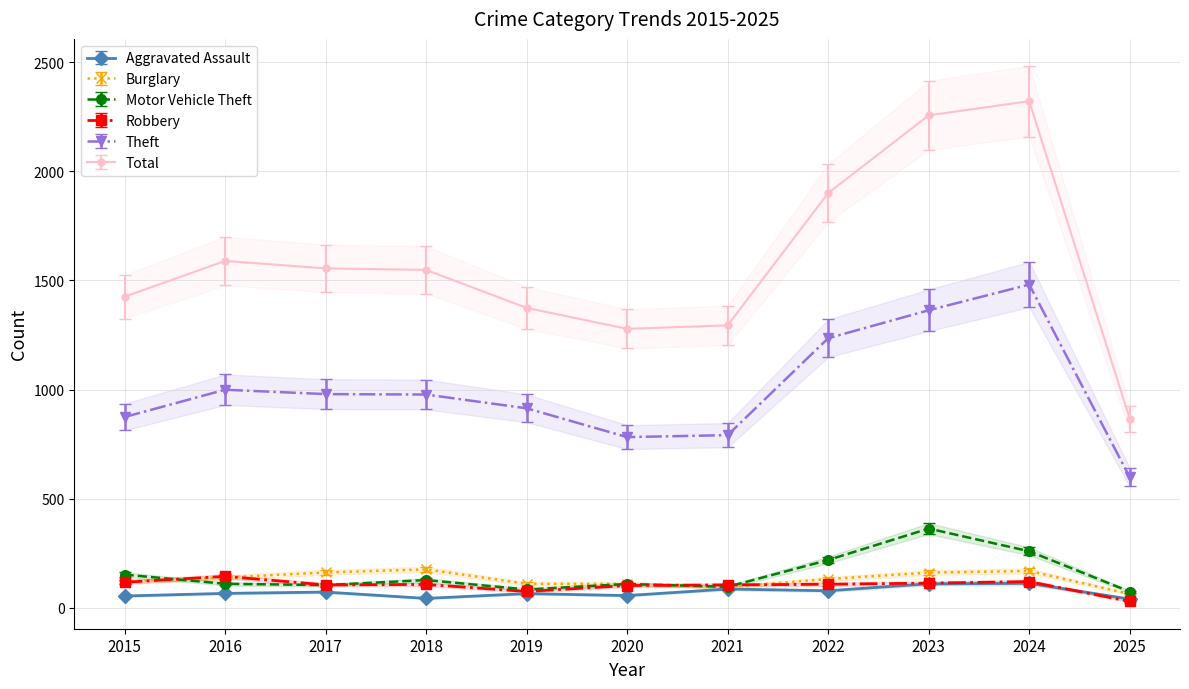

What are all the series names shown in the legend?

Aggravated Assault, Burglary, Motor Vehicle Theft, Robbery, Theft, Total